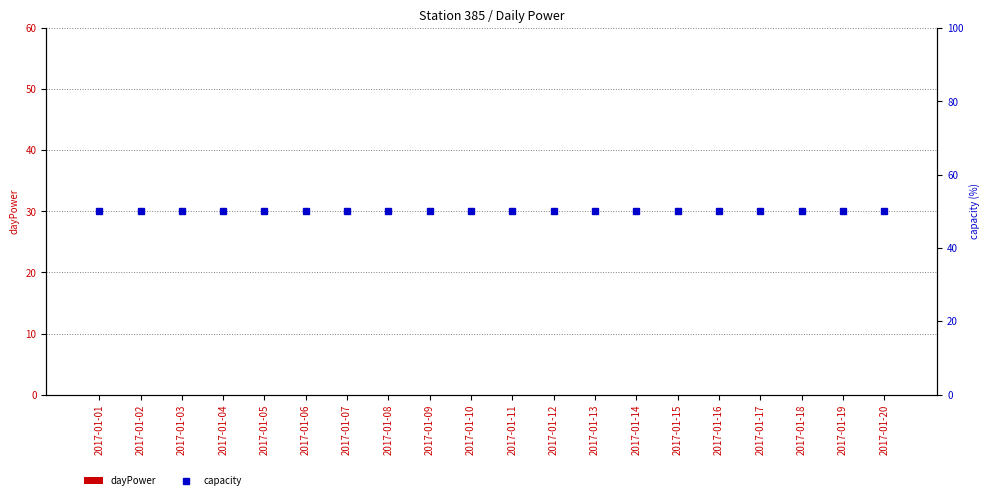

Reading right to left, what are all the values shown in this chart?

dayPower: 0	0	0	0	0	0	0	0	0	0	0	0	0	0	0	0	0	0	0	0
capacity: 50	50	50	50	50	50	50	50	50	50	50	50	50	50	50	50	50	50	50	50